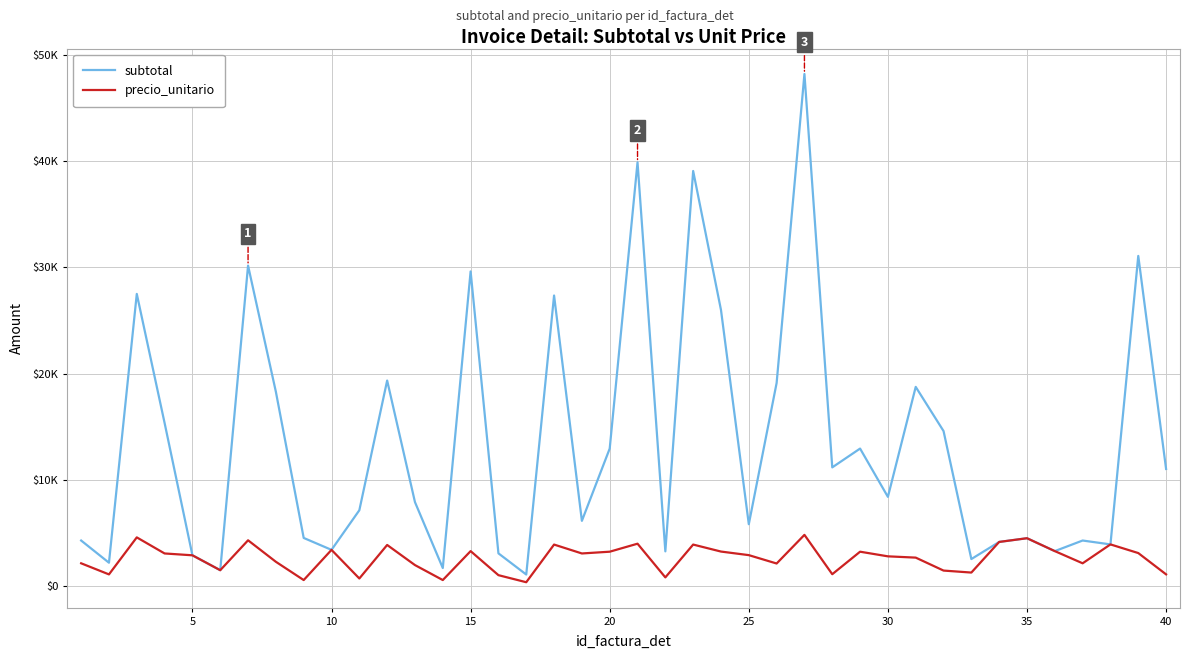

True or false: precio_unitario and subtotal intersect in this chart.

False